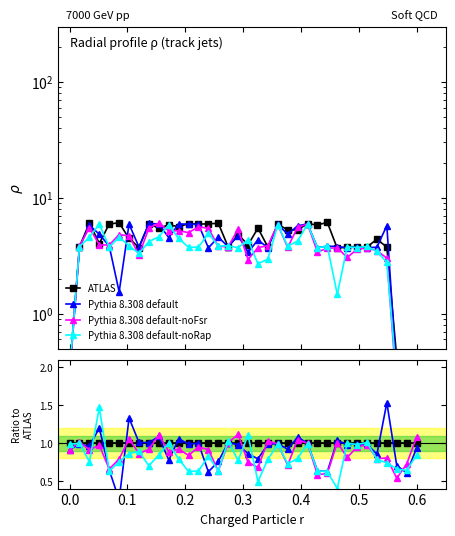

What are all the series names shown in the legend?

ATLAS, Pythia 8.308 default, Pythia 8.308 default-noFsr, Pythia 8.308 default-noRap